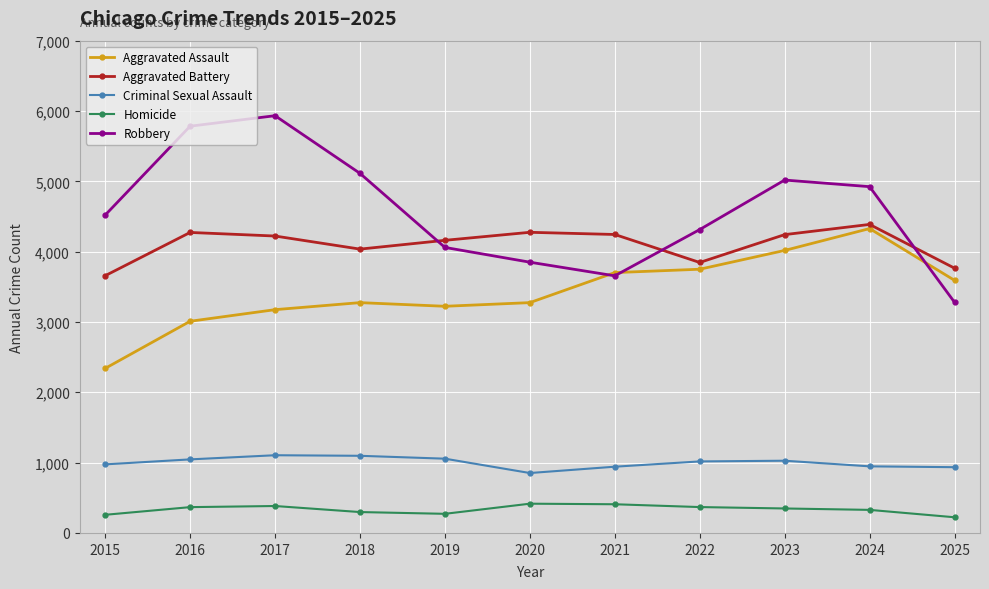

At 2025, list the series in order from largest to smallest.

Aggravated Battery, Aggravated Assault, Robbery, Criminal Sexual Assault, Homicide